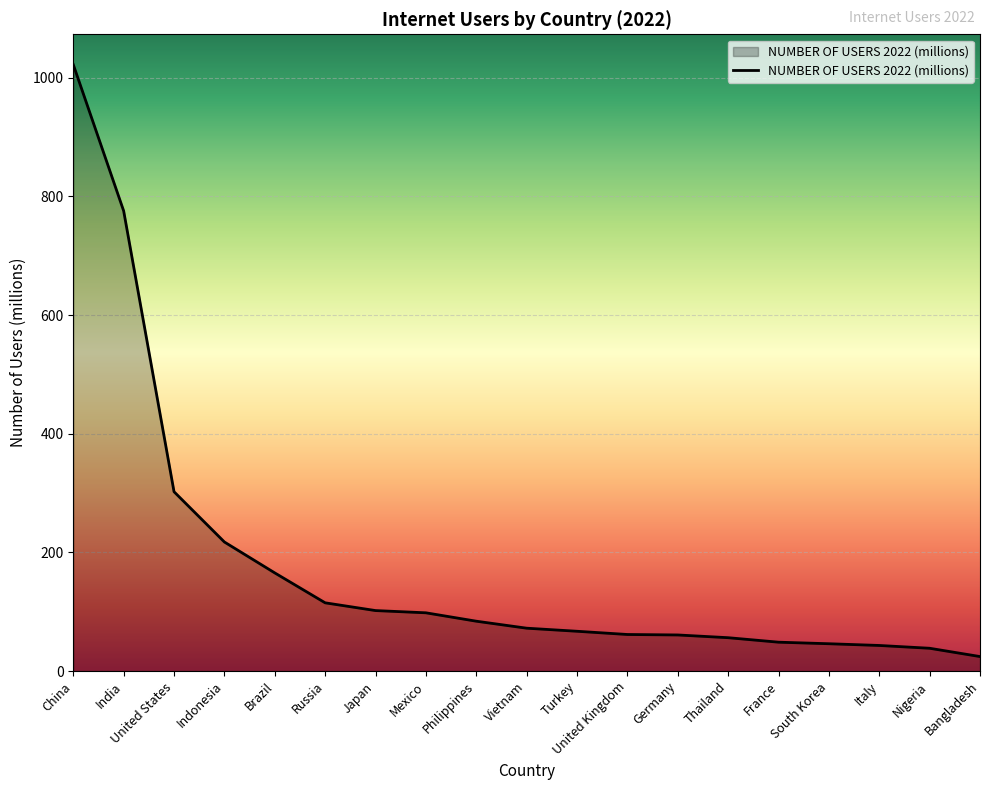

What is the difference between the maximum and minimum values?

997.5